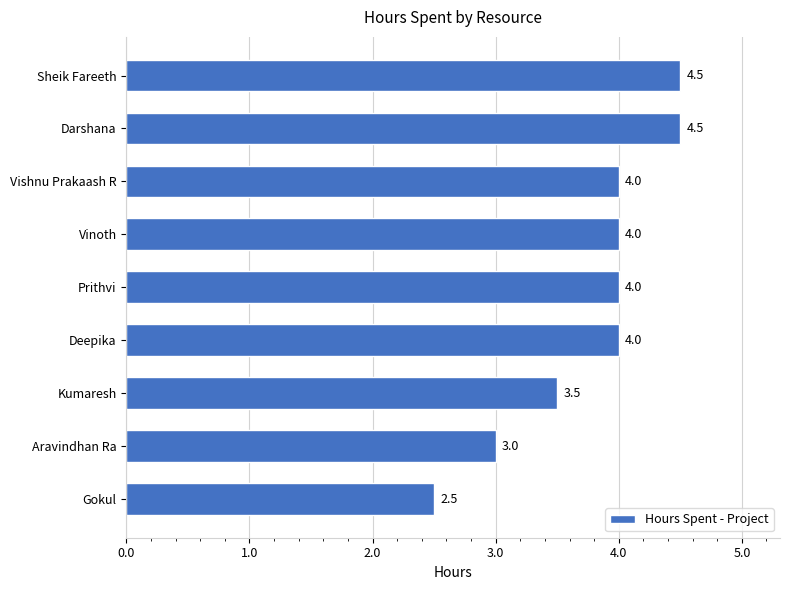

What is the sum of all values?

34.0